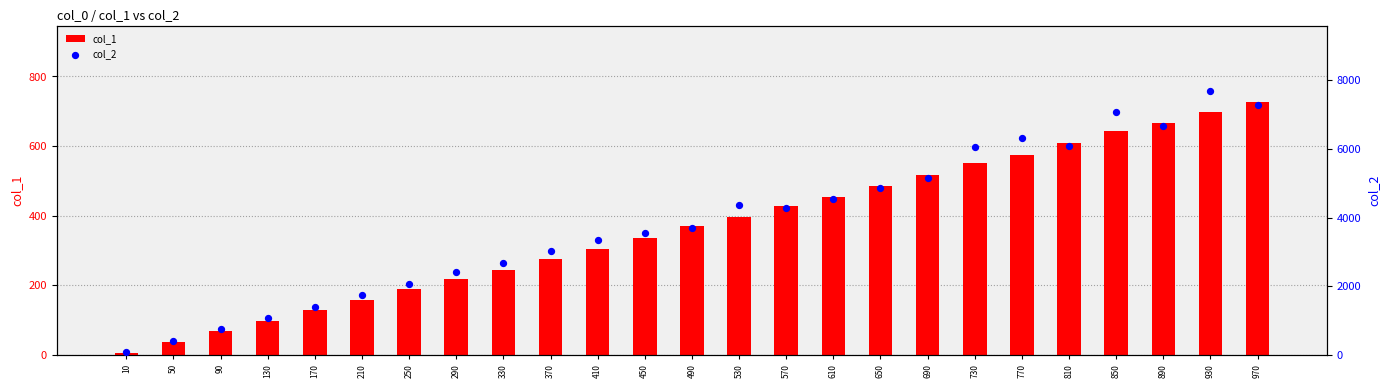

Which series contains the lowest Y value?

col_1